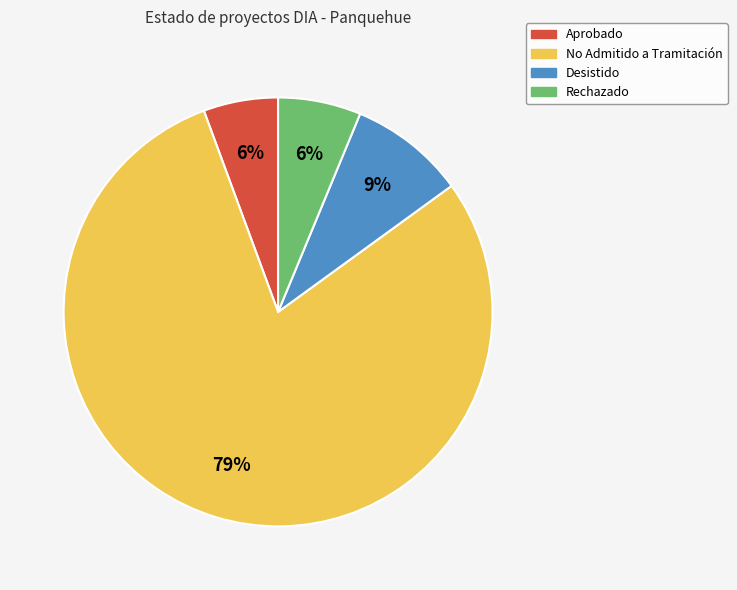

Is it true that Rechazado is 6% of the pie?

True